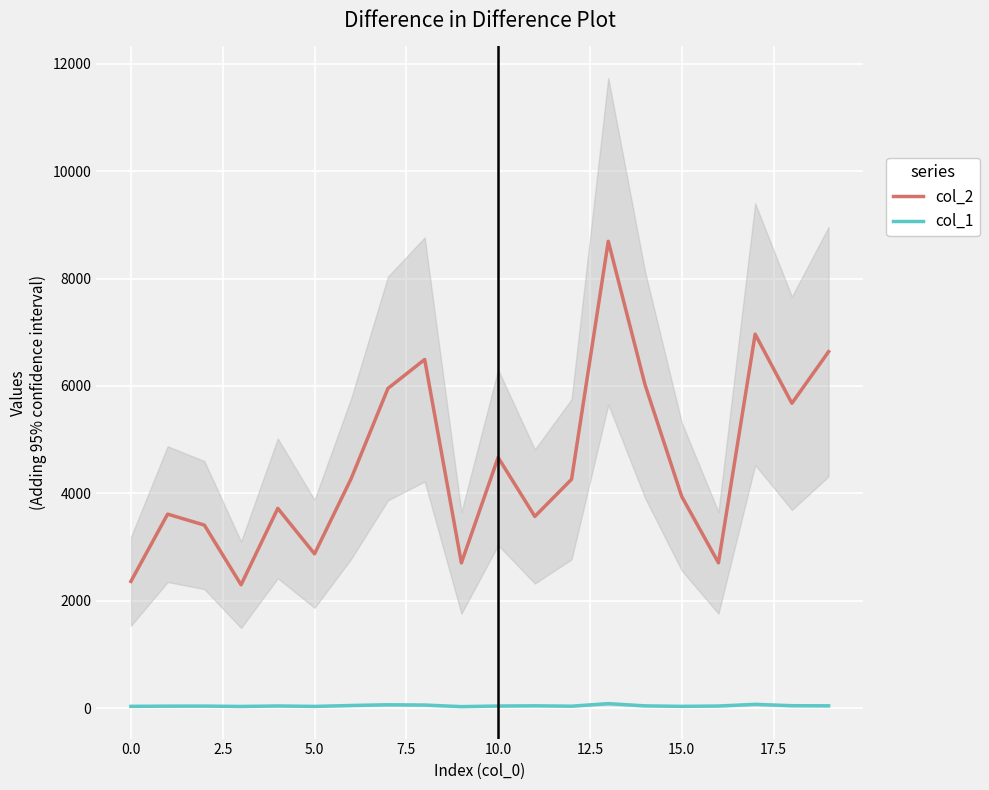

True or false: col_2 and col_1 cross at least once.

False